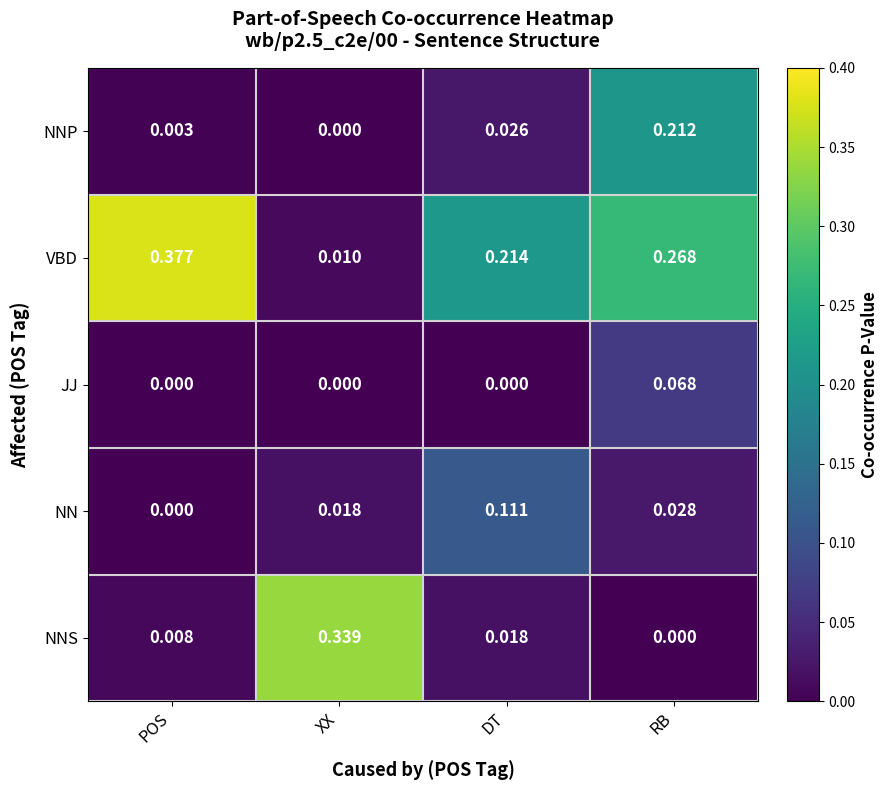

Which series changed the most between POS and XX?

VBD